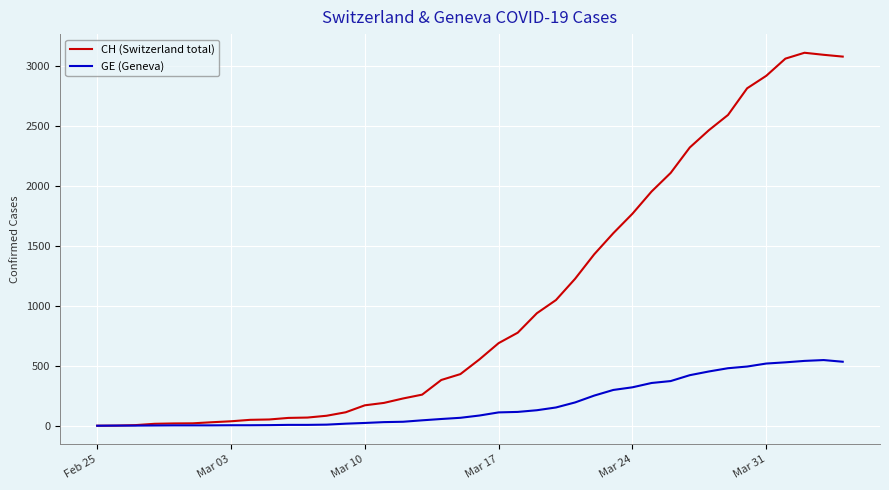

What is the highest value of the GE (Geneva) series?

547